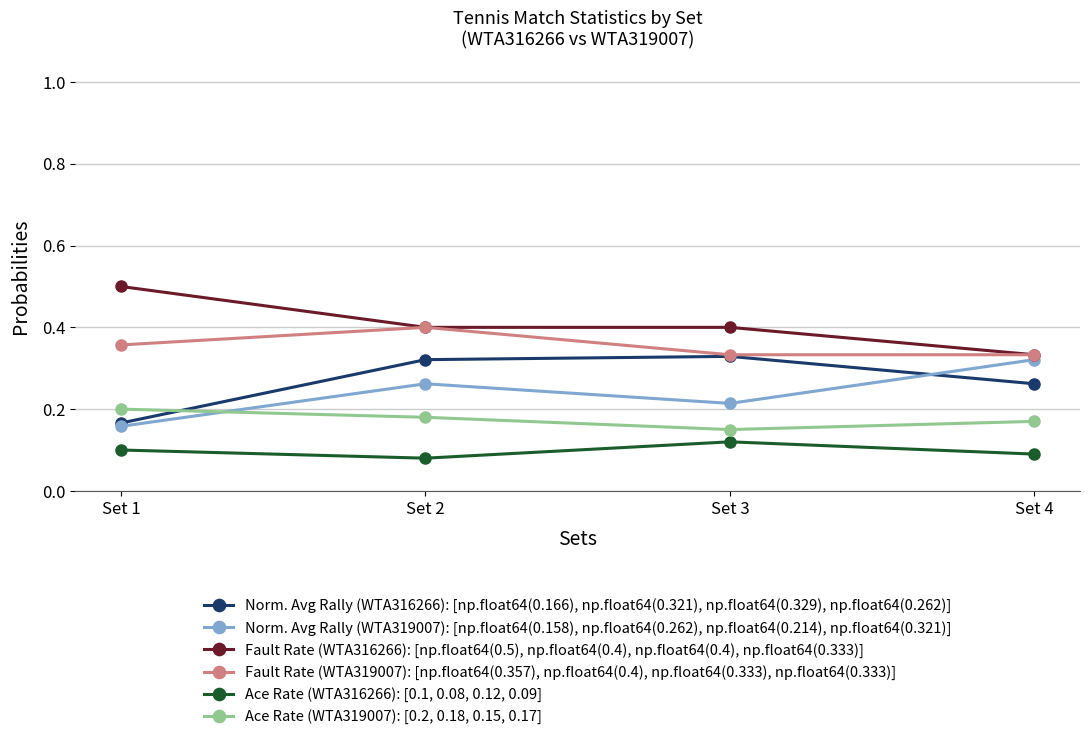

Where is the first local maximum for Fault Rate (WTA319007): [np.float64(0.357), np.float64(0.4), np.float64(0.333), np.float64(0.333)]?

Set 2